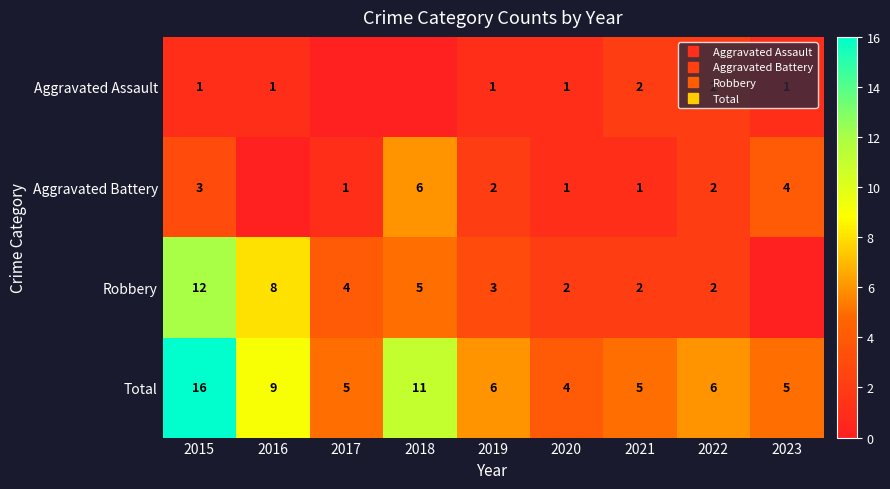

How many data points in Total are less than 6?

4